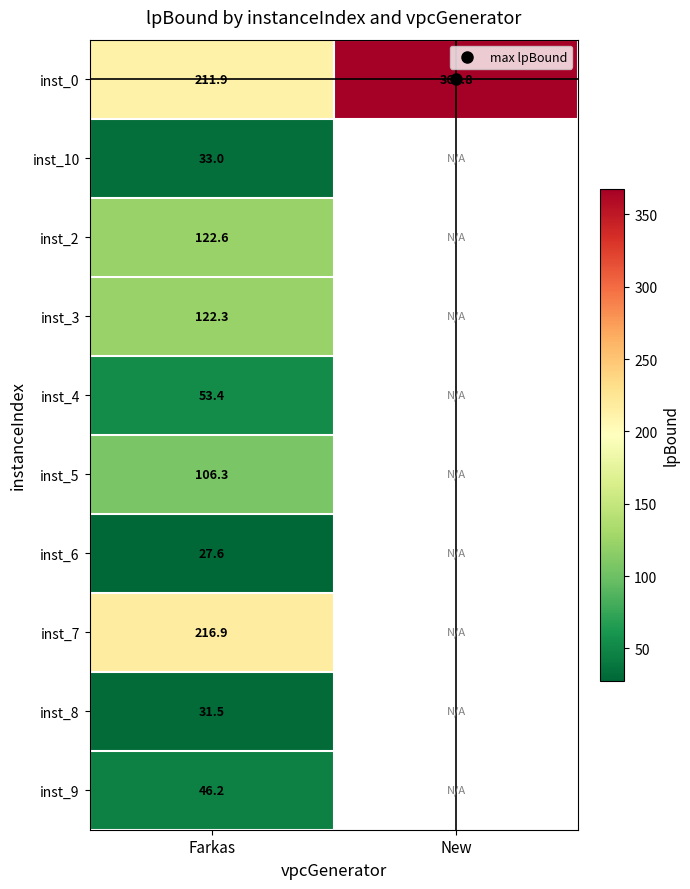

How many series are shown in this chart?

10